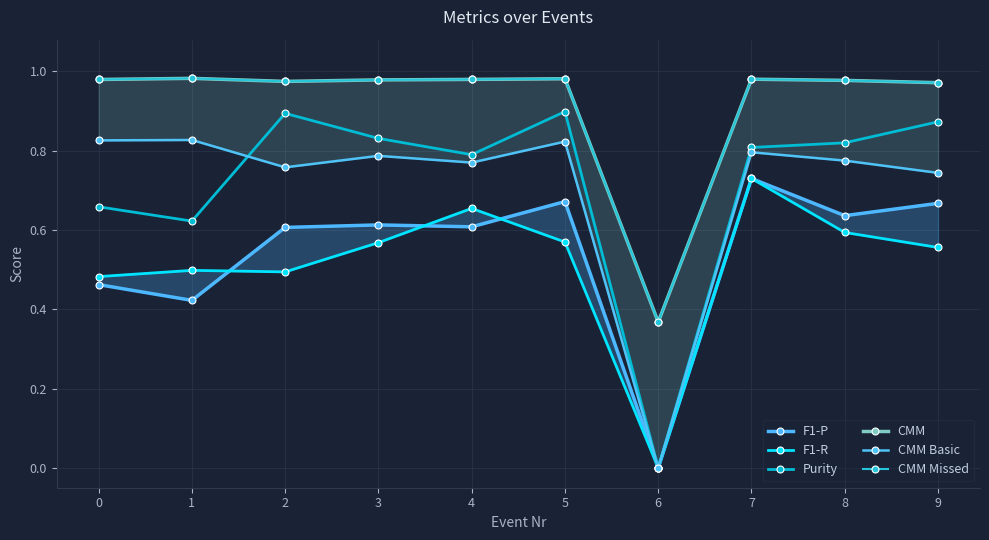

True or false: CMM and Purity cross at least once.

False